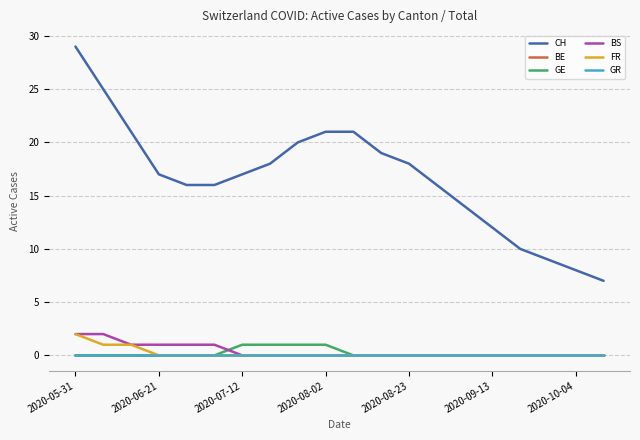

Which category has the lowest value across all series?

2020-05-31